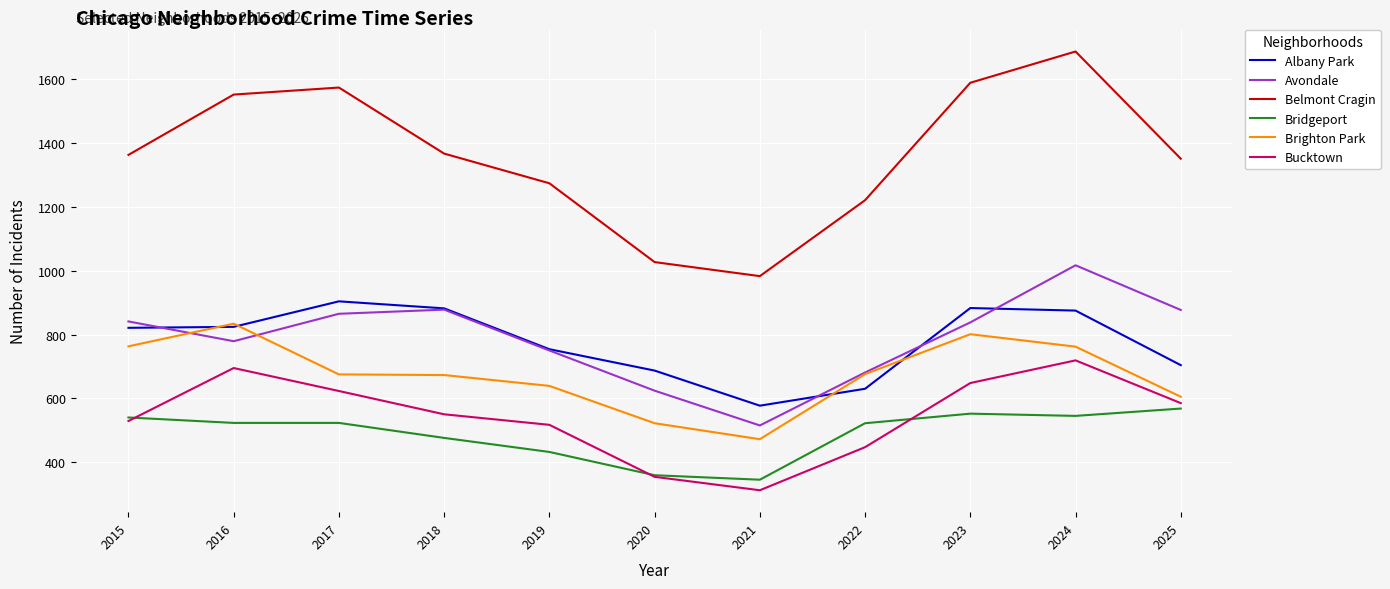

What is the difference between the maximum and minimum values in the Belmont Cragin series?

704